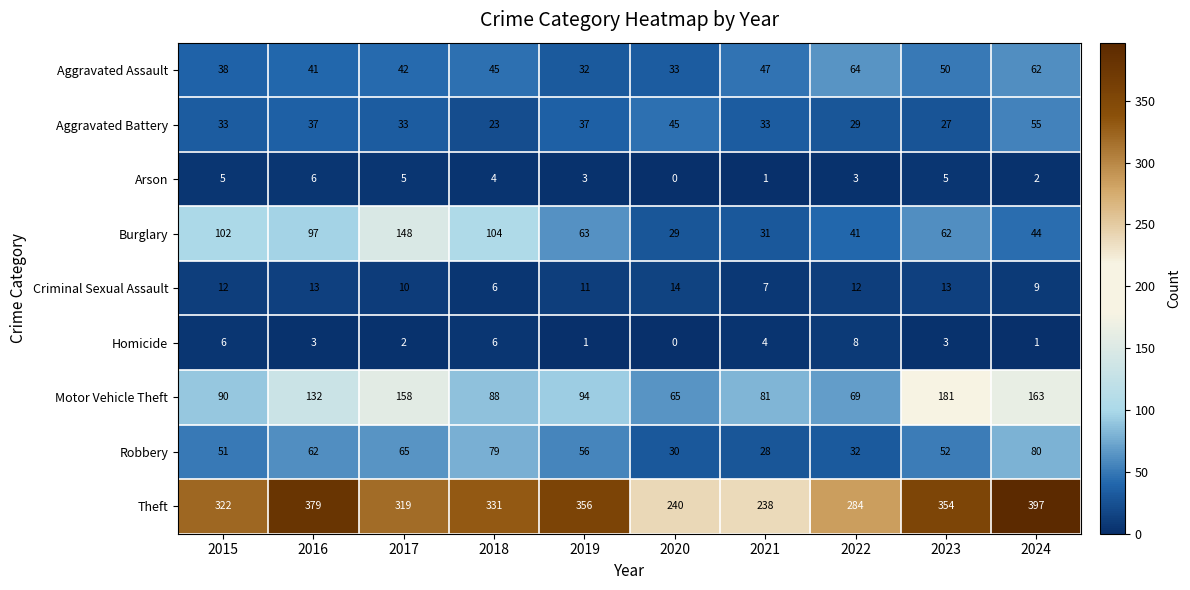

At how many categories does at least one series exceed 55?

10